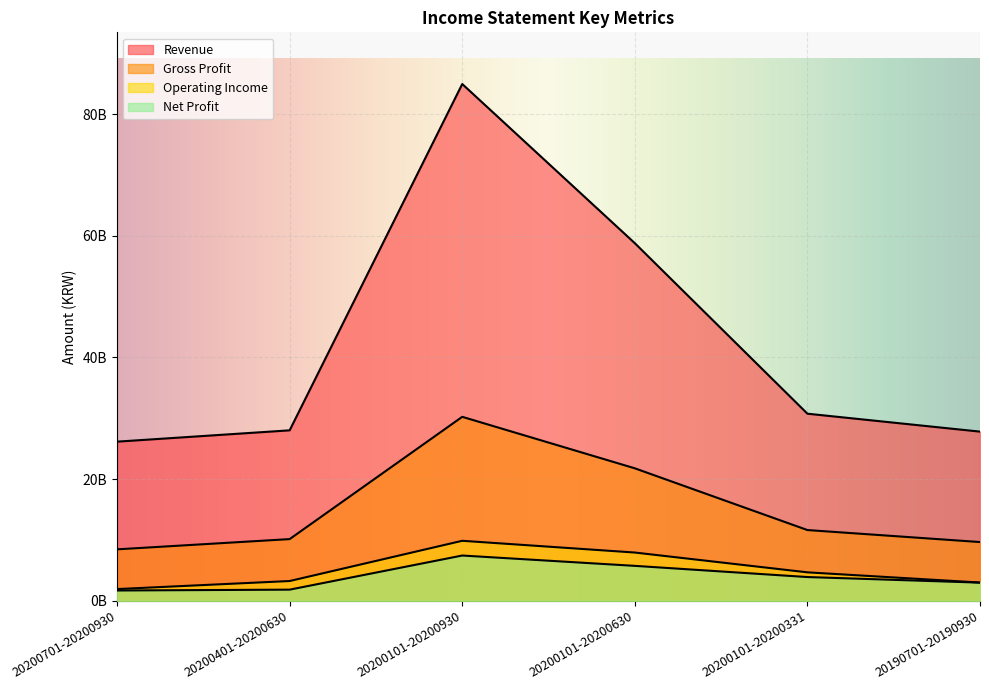

The value of Operating Income at 20200701-20200930 is 1931129565. True or false?

True